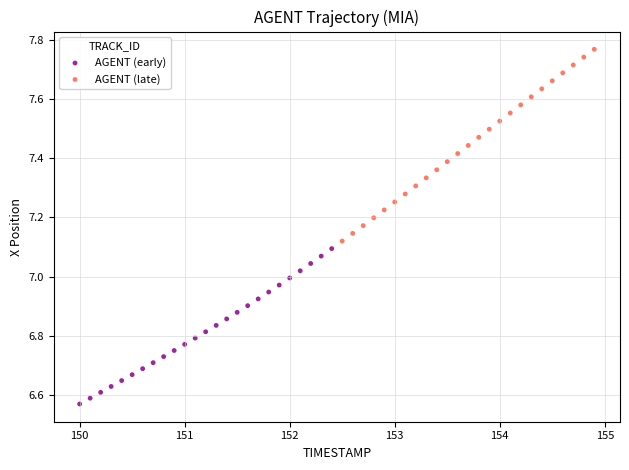

Which series reaches the minimum Y coordinate?

AGENT (early)